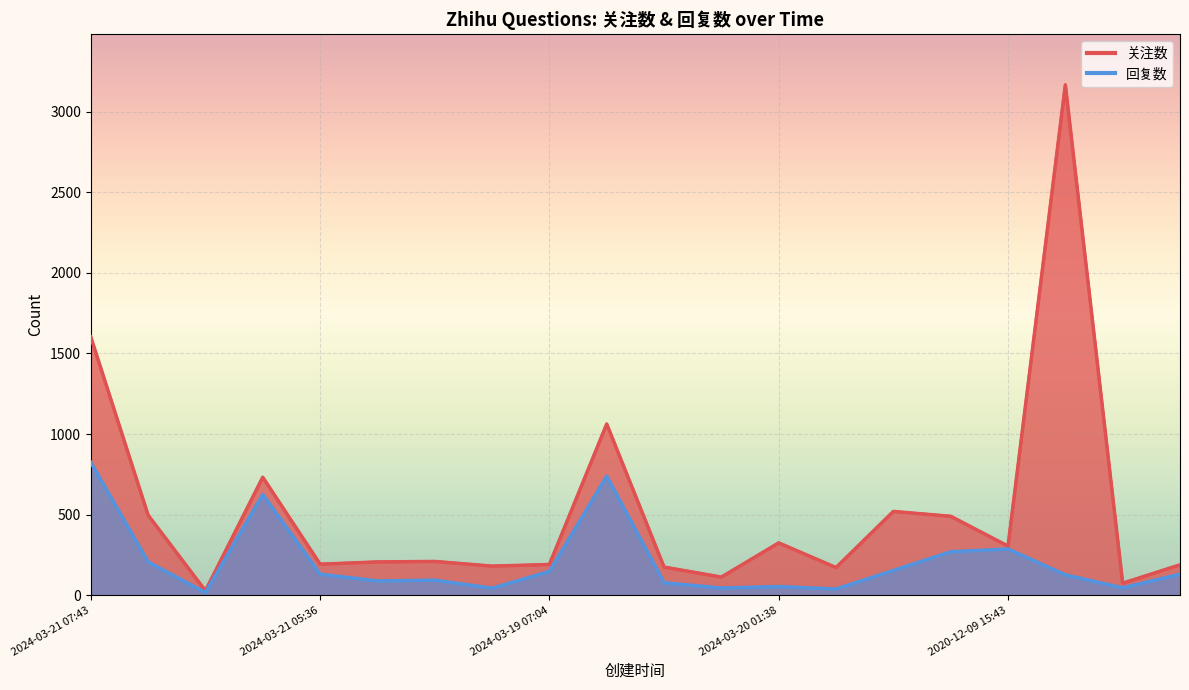

Which category has the lowest value in the 关注数 series?

2024-03-21 07:08